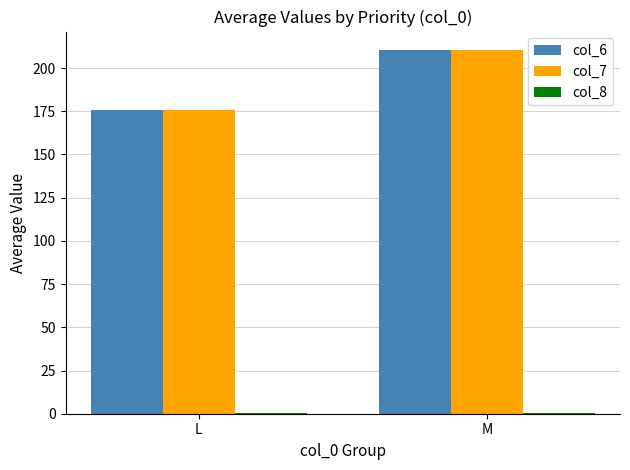

The col_7 series shows 175.5 at L. True or false?

True